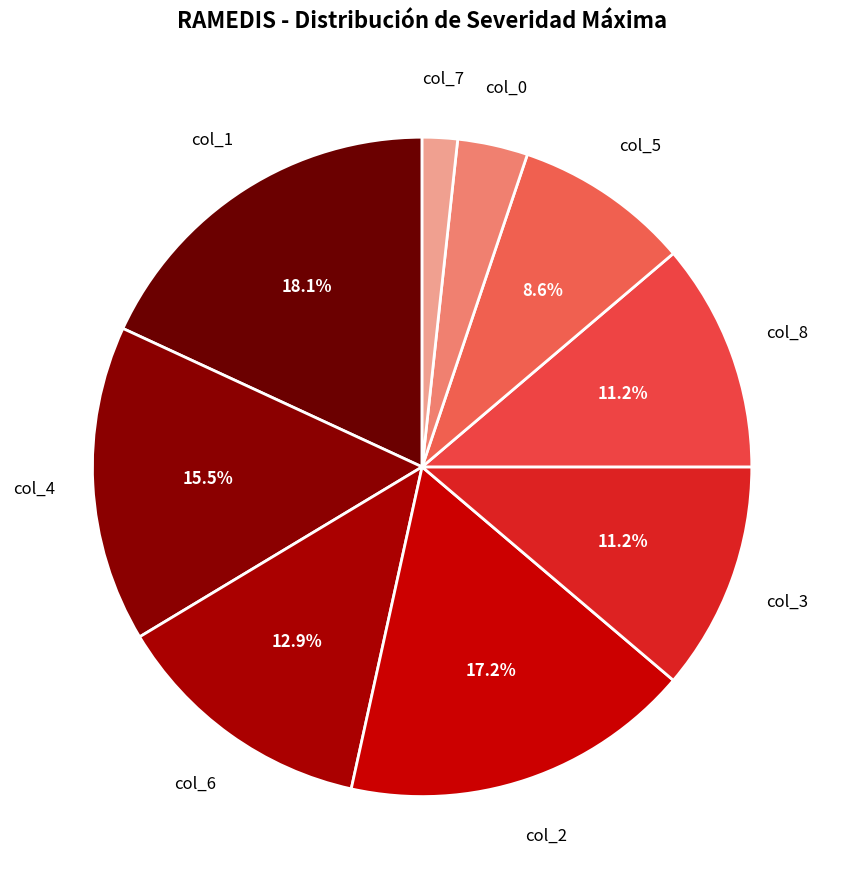

What percentage is NOT represented by col_8?

88.8%